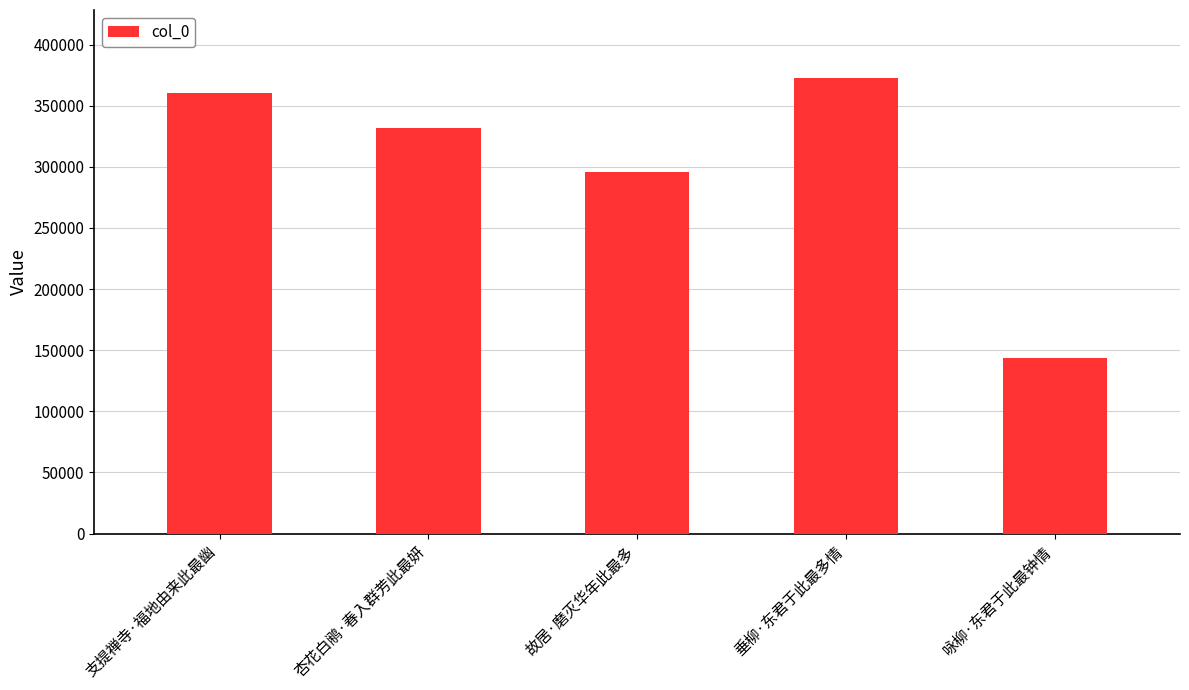

What is the difference between the maximum and minimum values?

229200